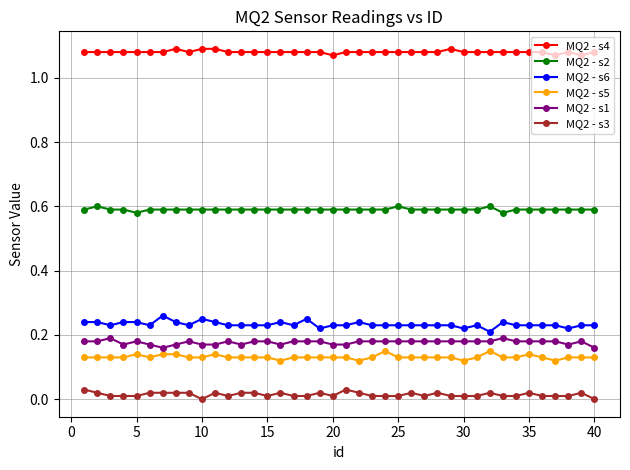

Which series has the widest spread of values?

MQ2 - s6